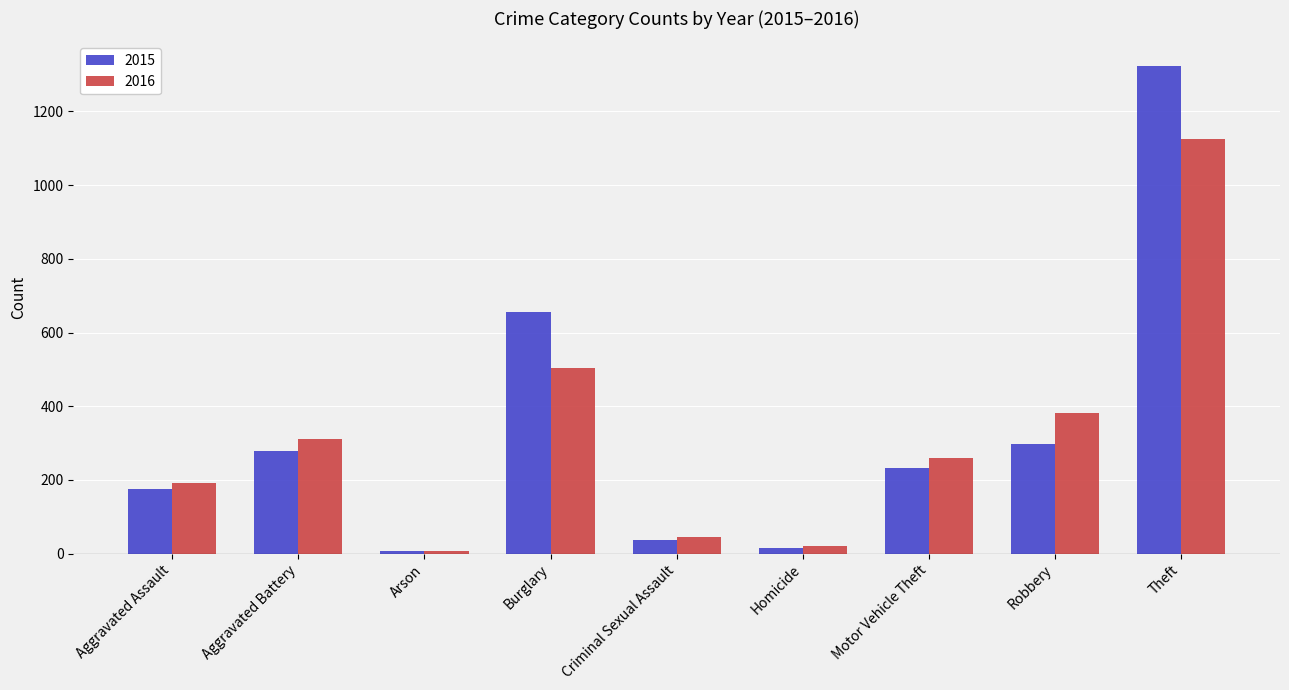

What is the minimum value shown in the chart?

6